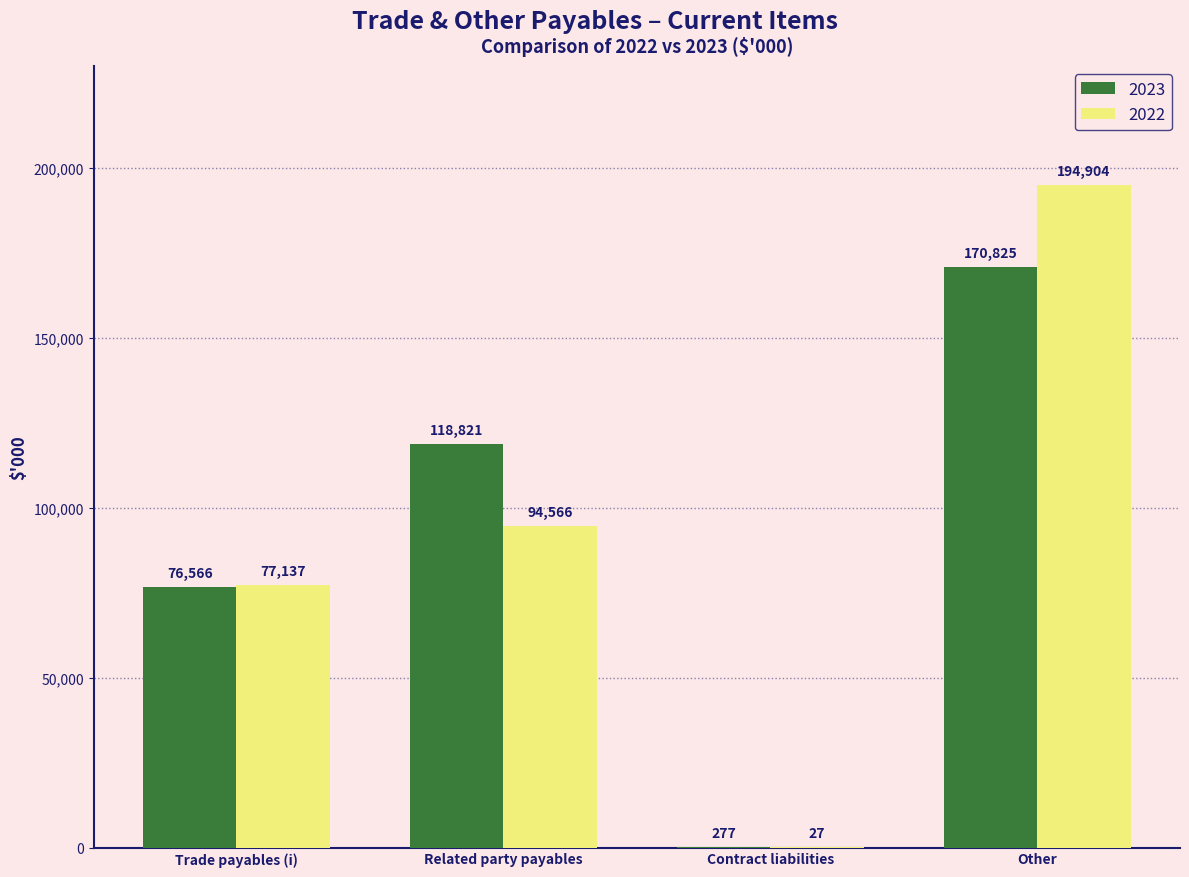

Reading right to left, what are all the values shown in this chart?

2023: 170825	277	118821	76566
2022: 194904	27	94566	77137